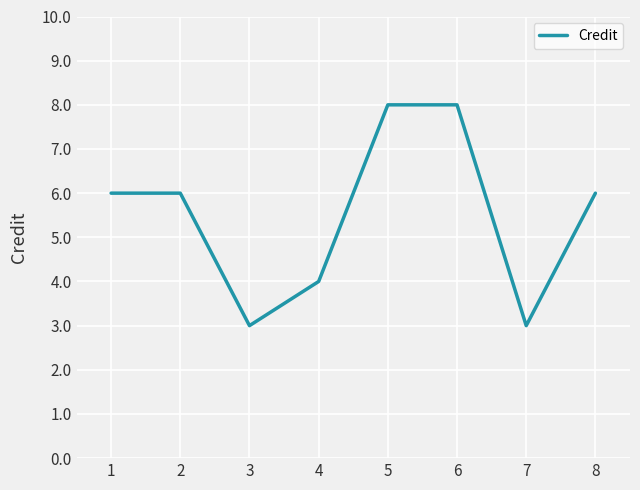

What is the difference between the values at 3 and 8?

3